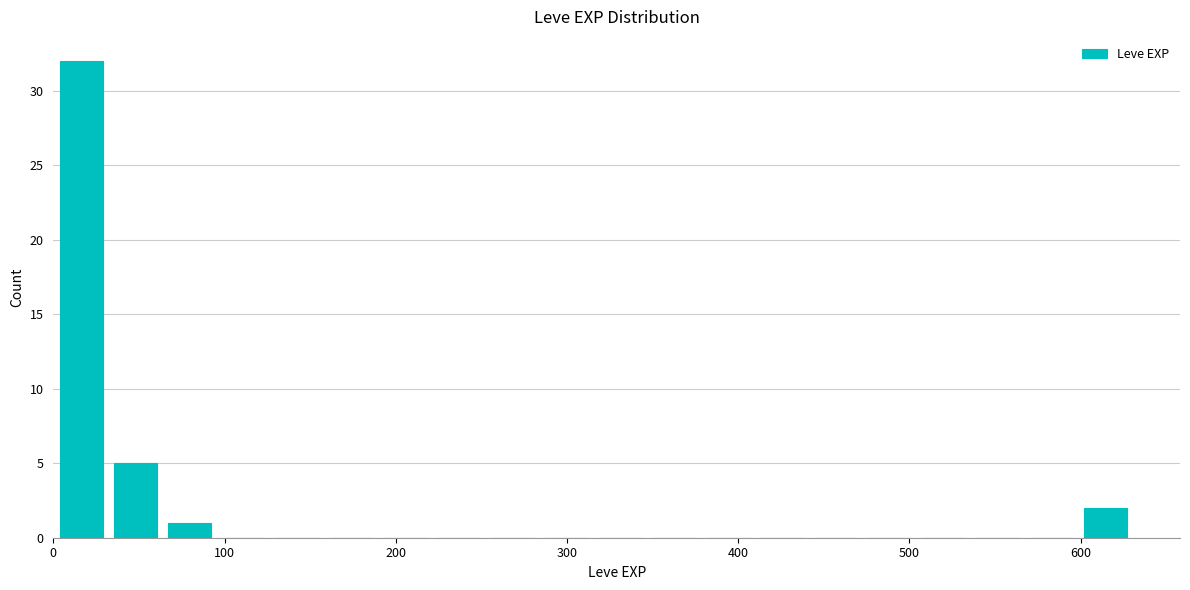

Read against the x-axis, roughly where is the centre of the tallest bar?

20